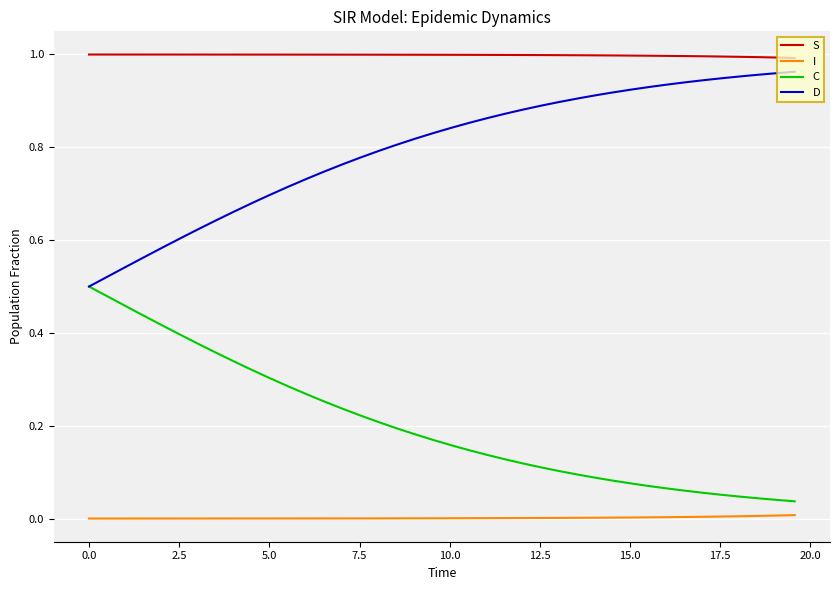

Count the number of categories in the chart.

40